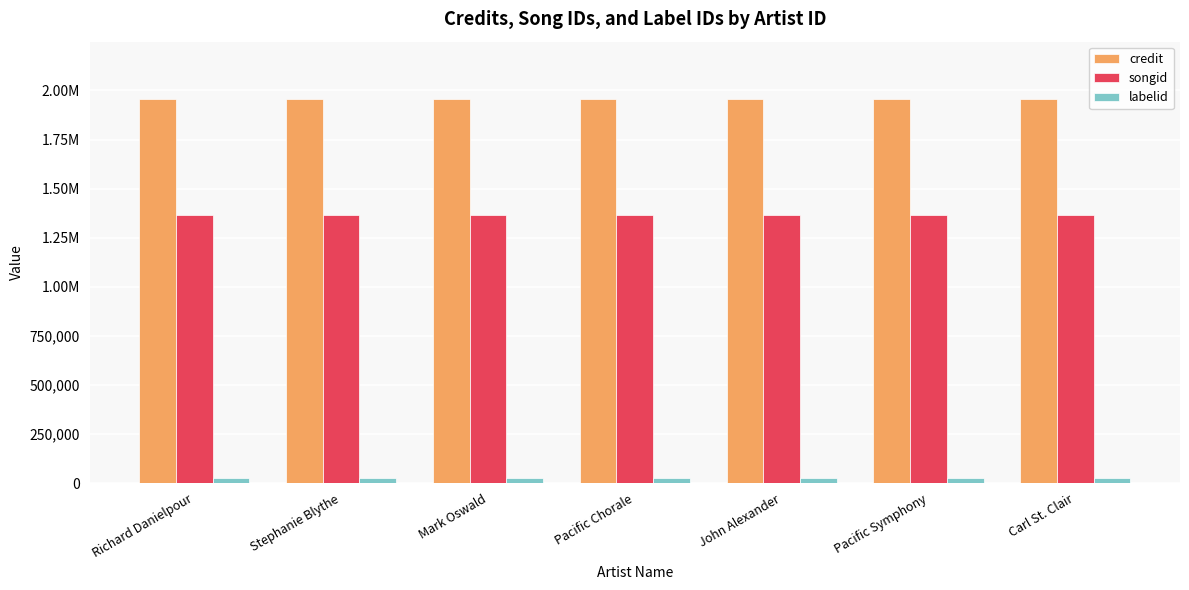

Between Stephanie Blythe and John Alexander, which series saw the biggest shift?

credit